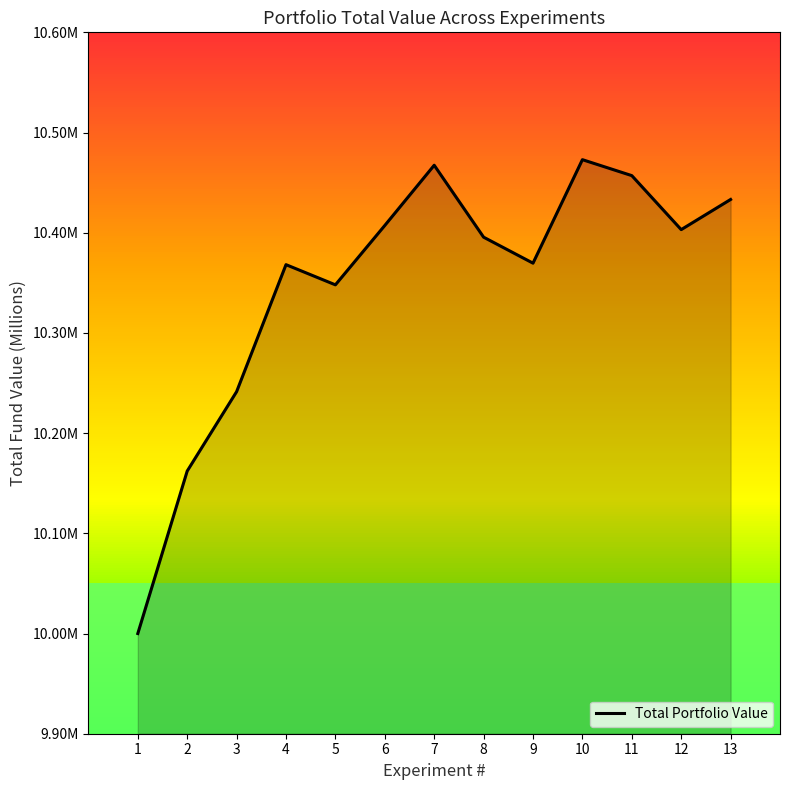

What is the maximum value shown in the chart?

10.5